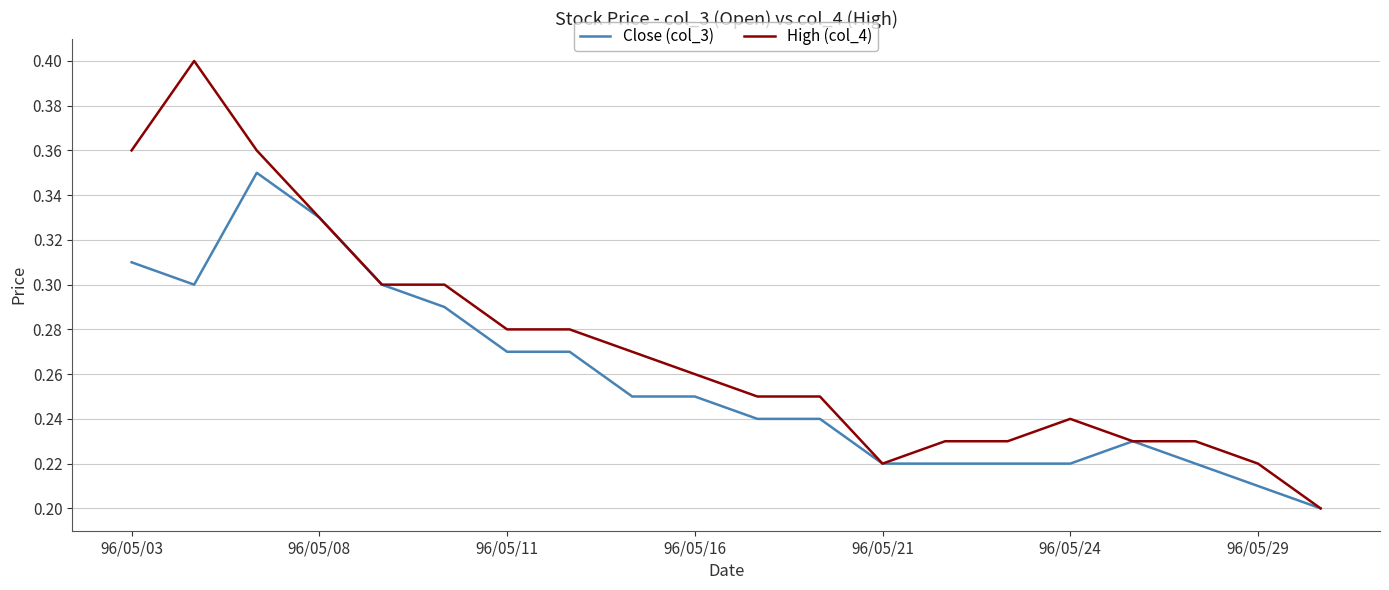

Which series has the largest total across all categories?

High (col_4)